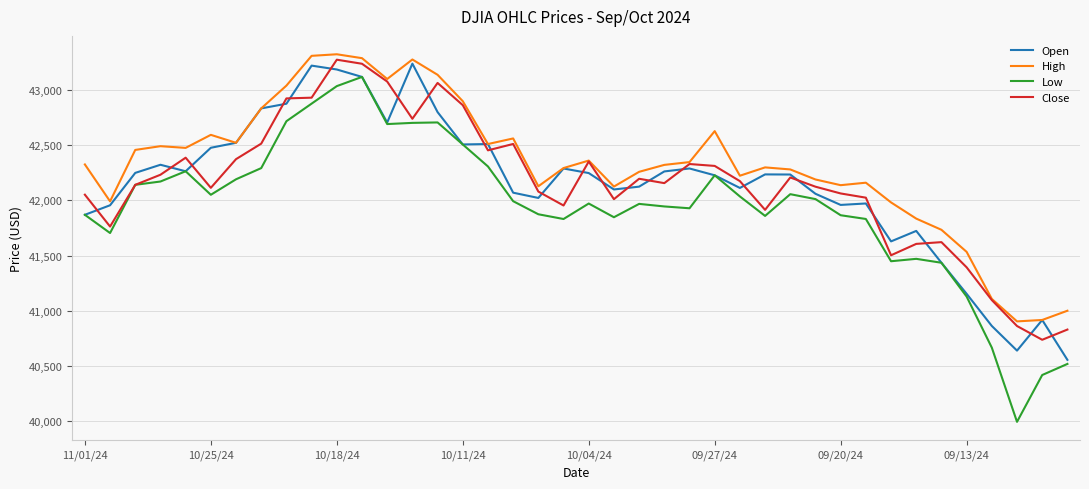

What is the maximum value for Low?

43119.8